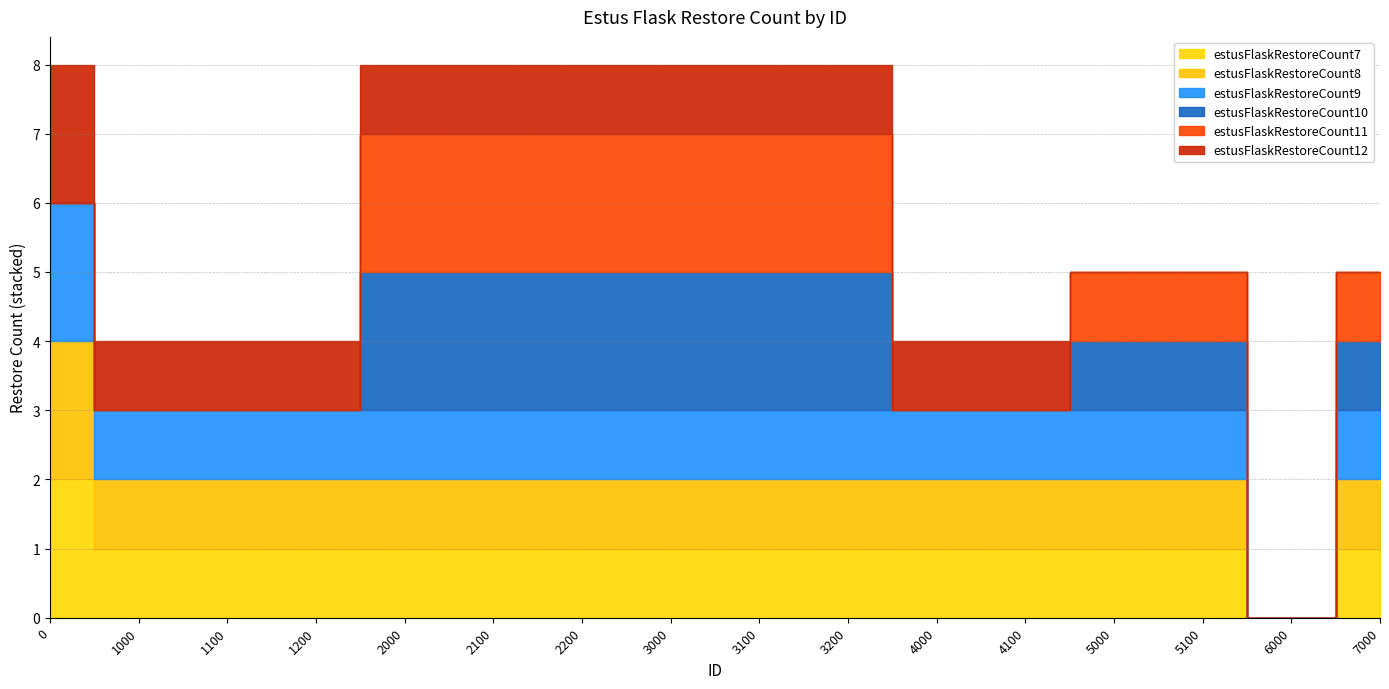

Which label corresponds to the smallest value in the chart?

6000